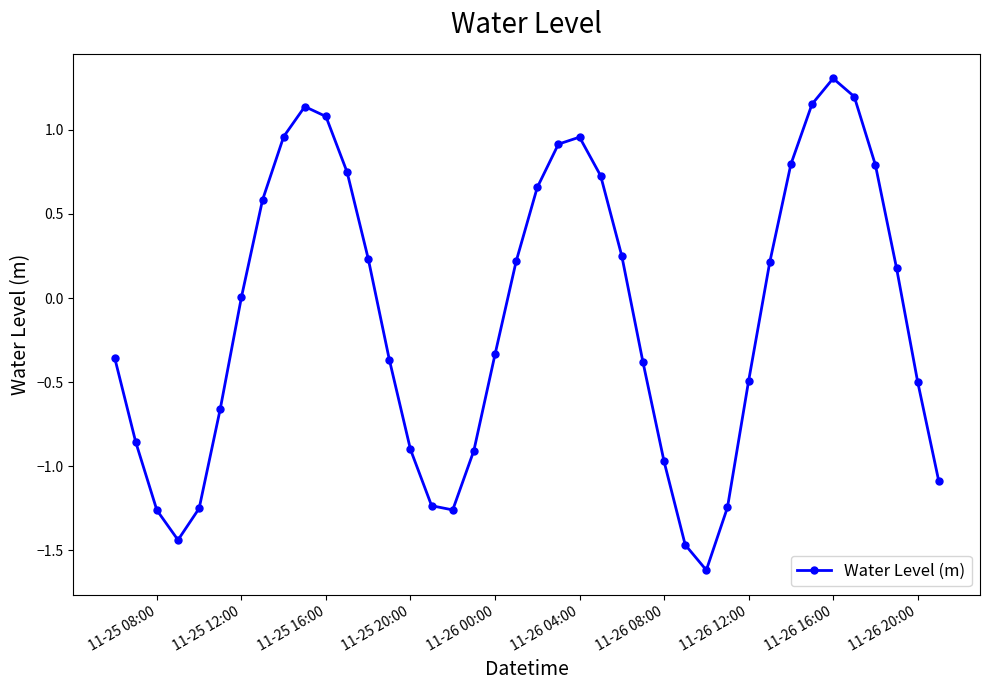

How many interior local peaks (higher than both neighbors) does the data have?

3